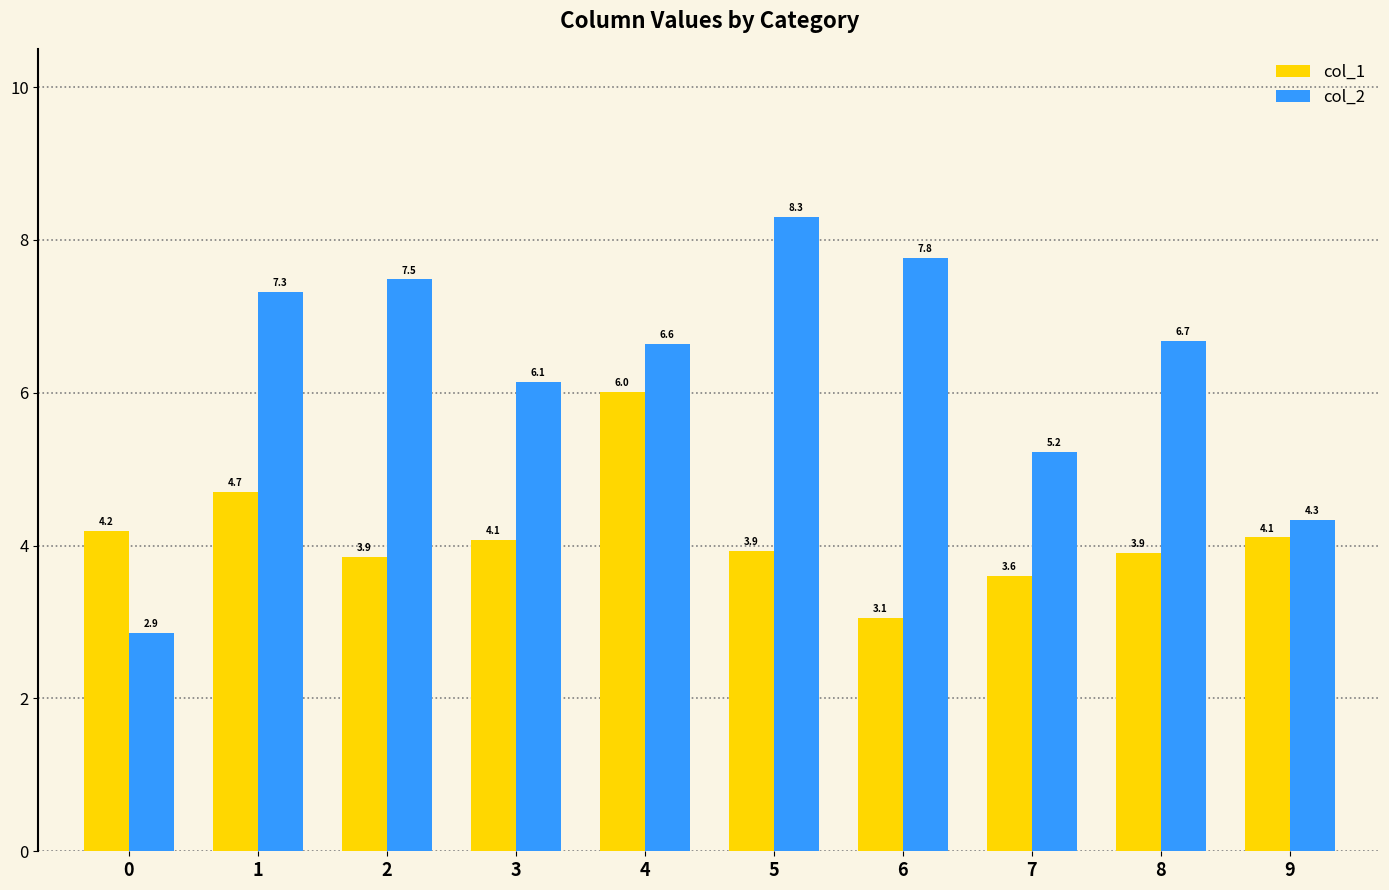

The col_1 series shows 0.9 at 8. True or false?

False